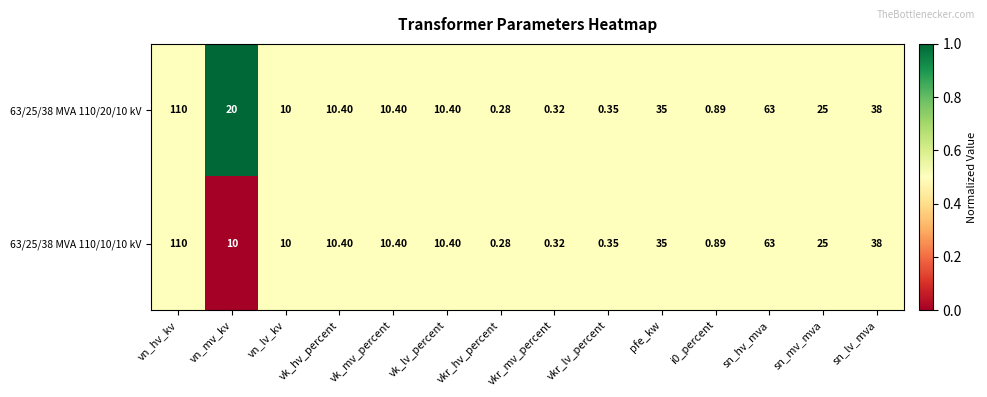

At which category is the sum across all series the highest?

vn_hv_kv